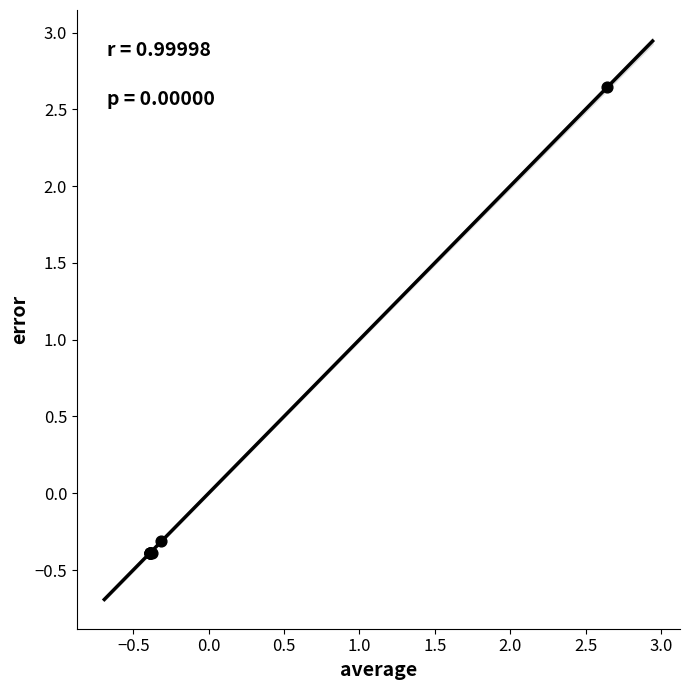

What Y value in the scatter plot is closest to 1?

-0.3